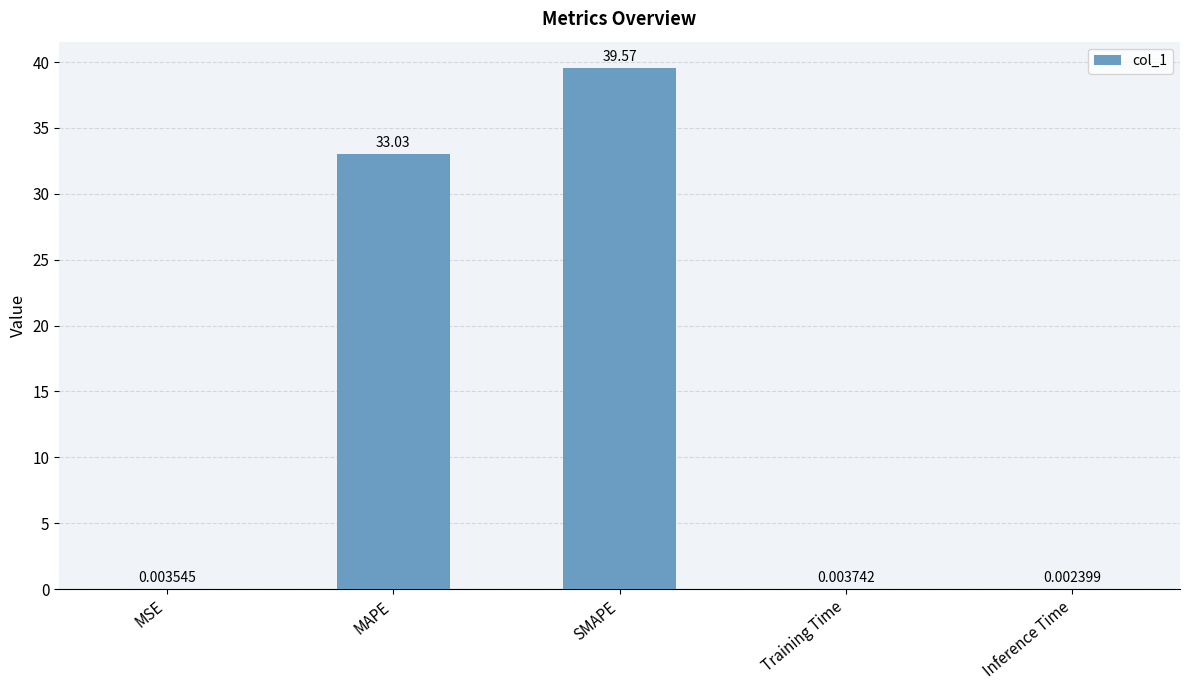

What is the change in value from MSE to MAPE?

+33.0